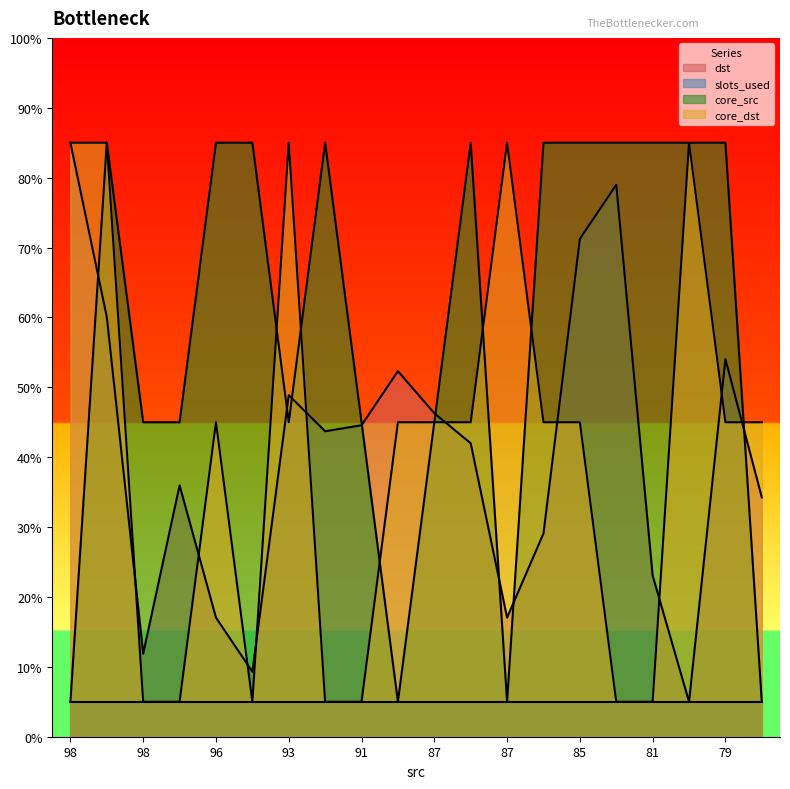

True or false: core_src and core_dst cross at least once.

True